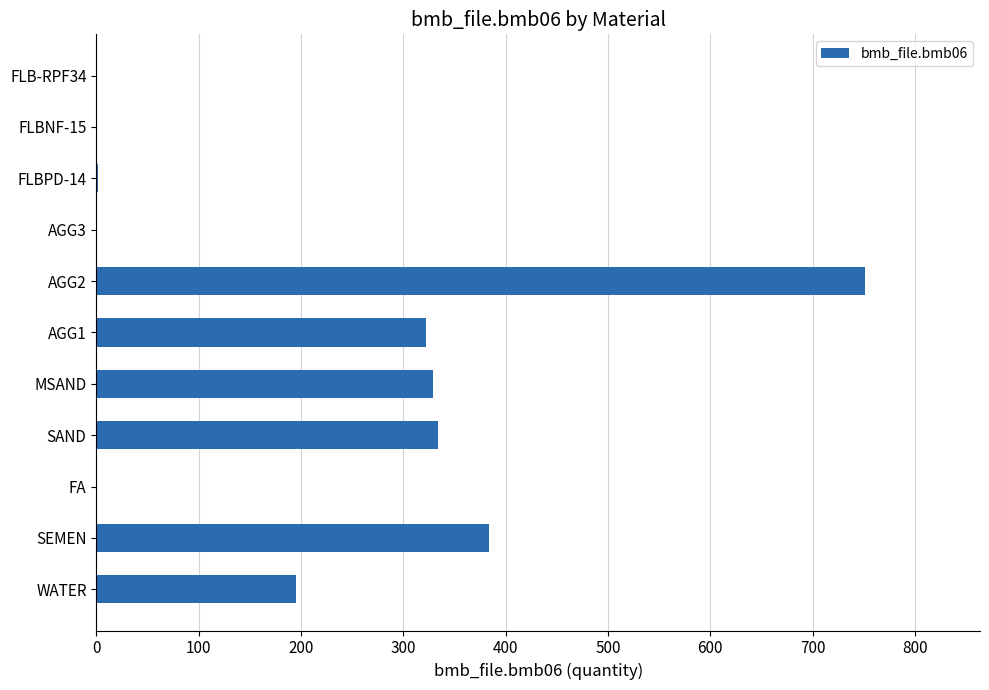

At which label is the value closest to 375?

SEMEN